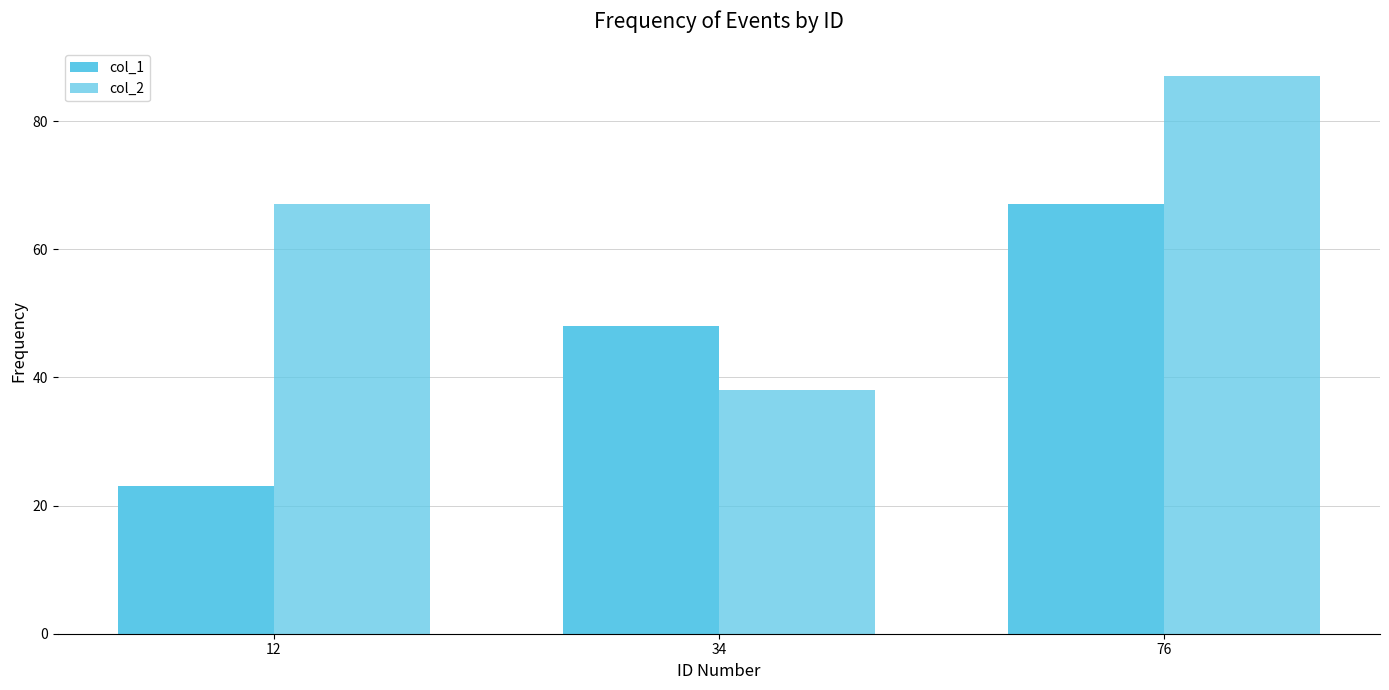

How many distinct data groups are displayed?

2